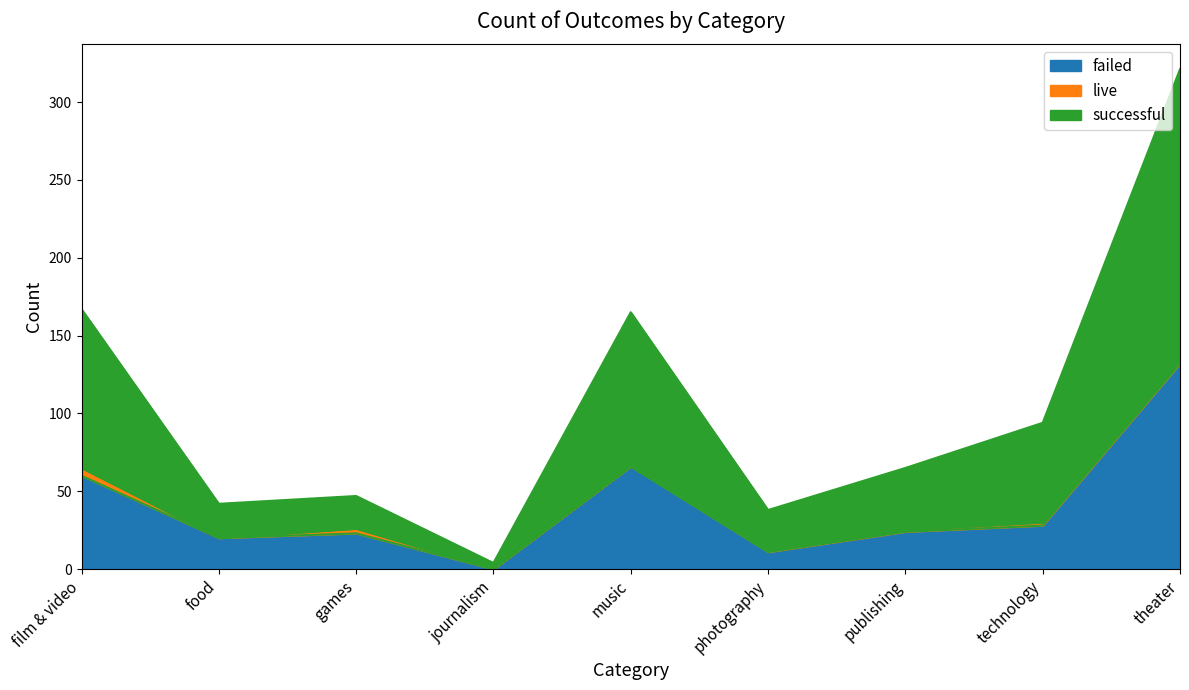

The successful series shows 2 at journalism. True or false?

False